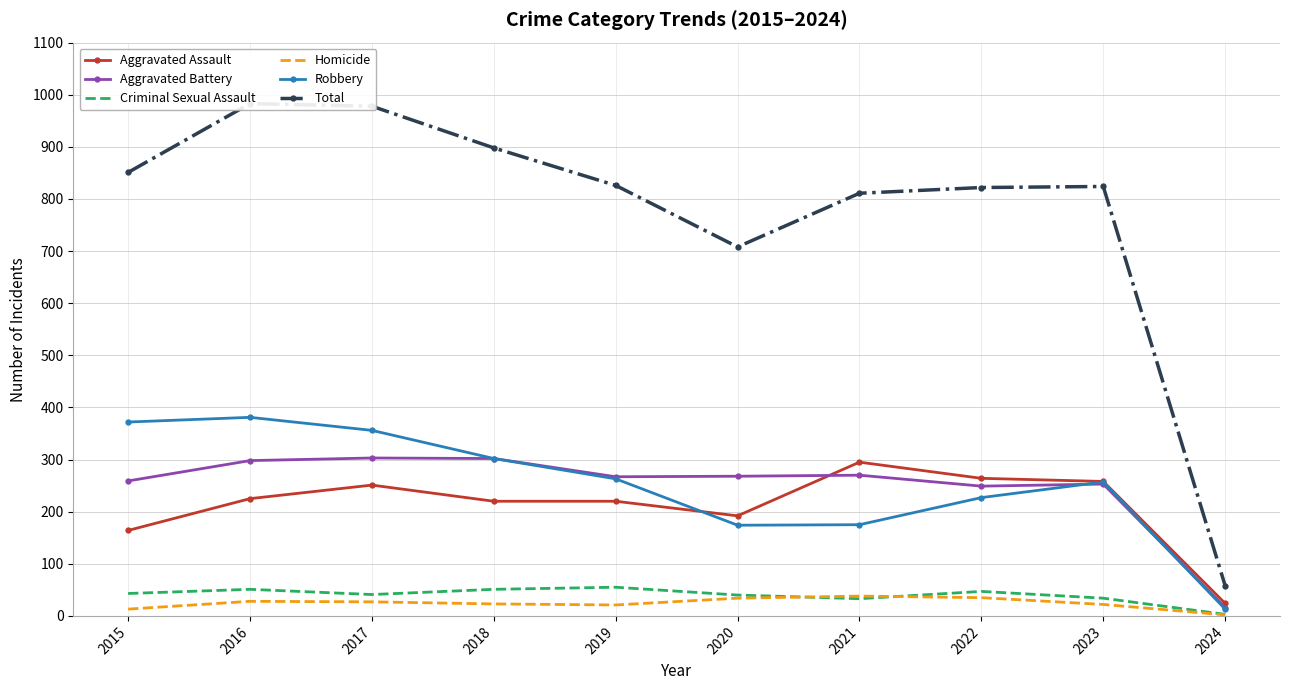

What is the minimum value shown in the chart?

2